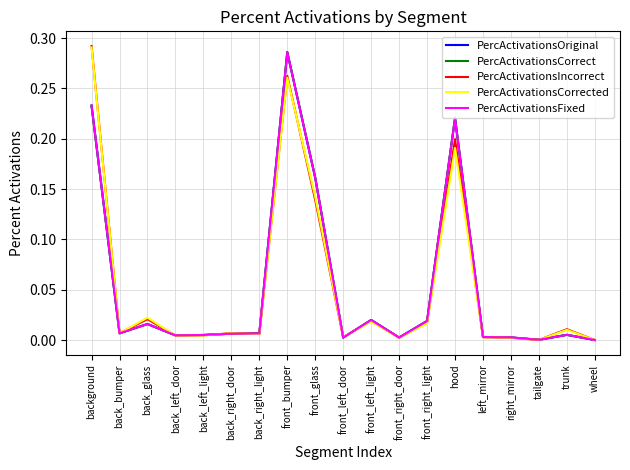

Which category has the highest value in the PercActivationsOriginal series?

front_bumper